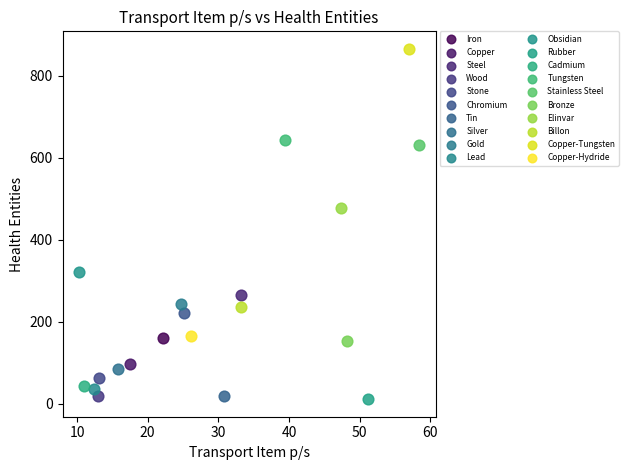

What are all the series names shown in the legend?

Iron, Copper, Steel, Wood, Stone, Chromium, Tin, Silver, Gold, Lead, Obsidian, Rubber, Cadmium, Tungsten, Stainless Steel, Bronze, Elinvar, Billon, Copper-Tungsten, Copper-Hydride